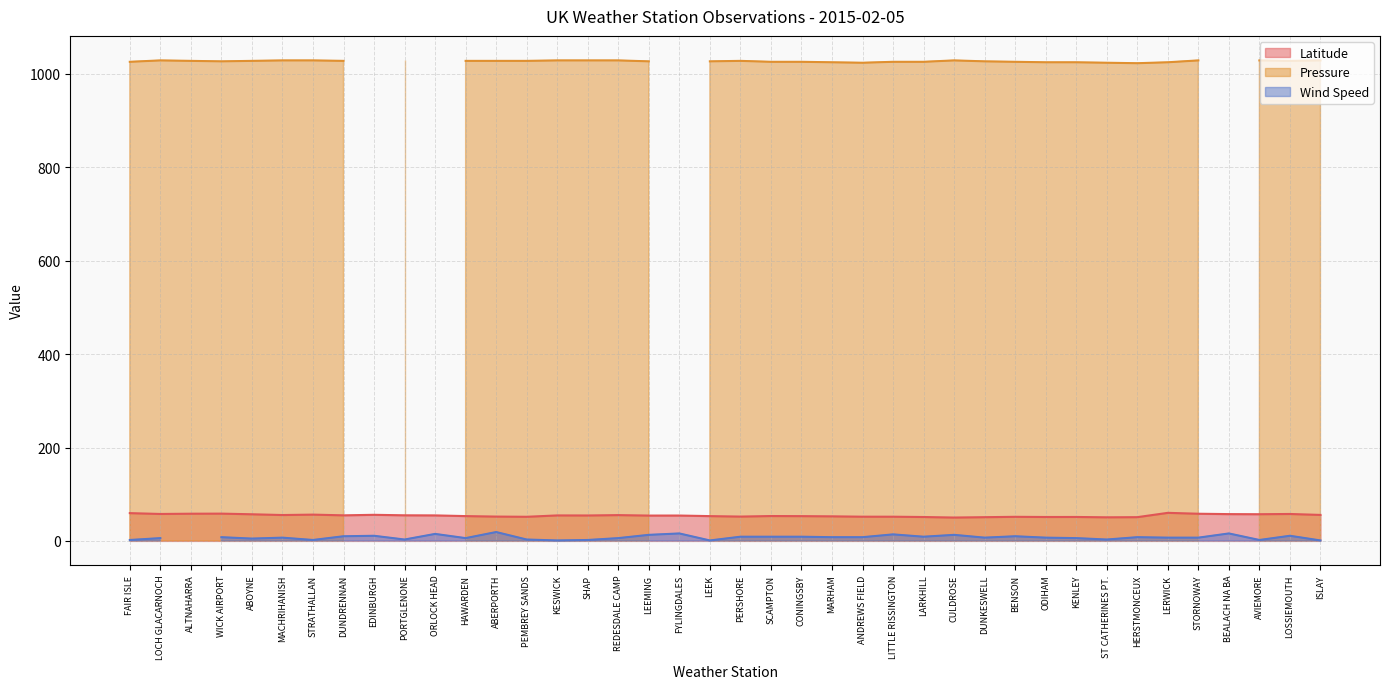

True or false: Pressure has a value of 1774.2 at LARKHILL.

False